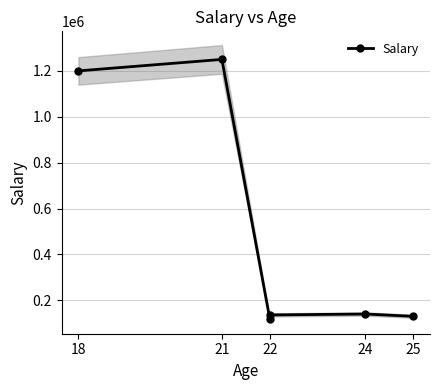

True or false: the data shows 56575 at 22.

False